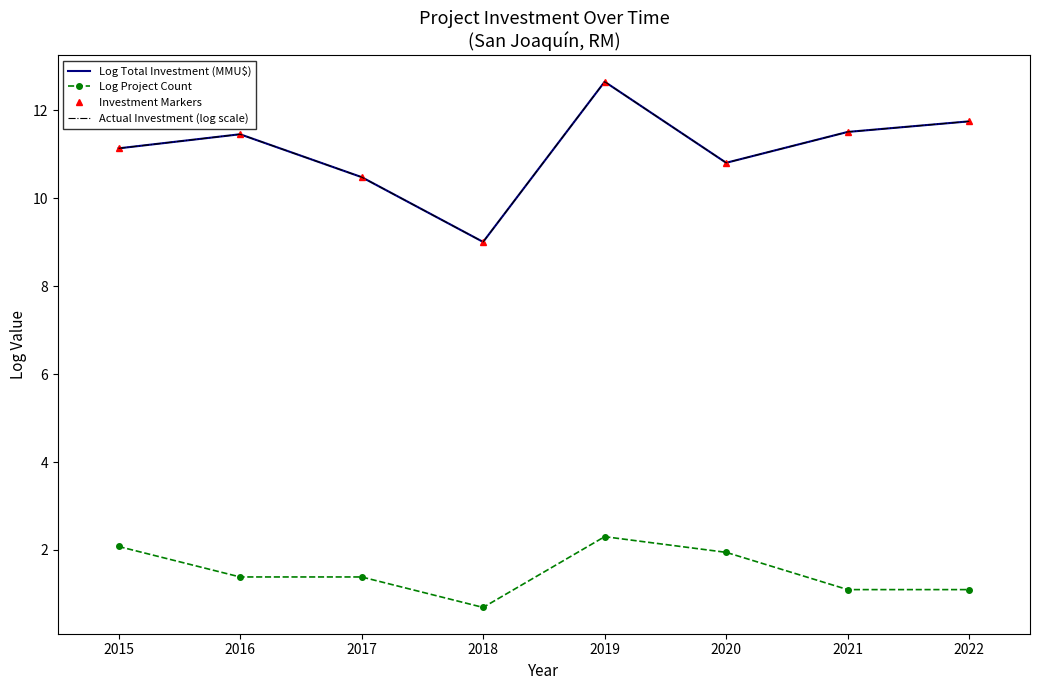

Is it true that Actual Investment (log scale) equals 11.7 at 2022?

True